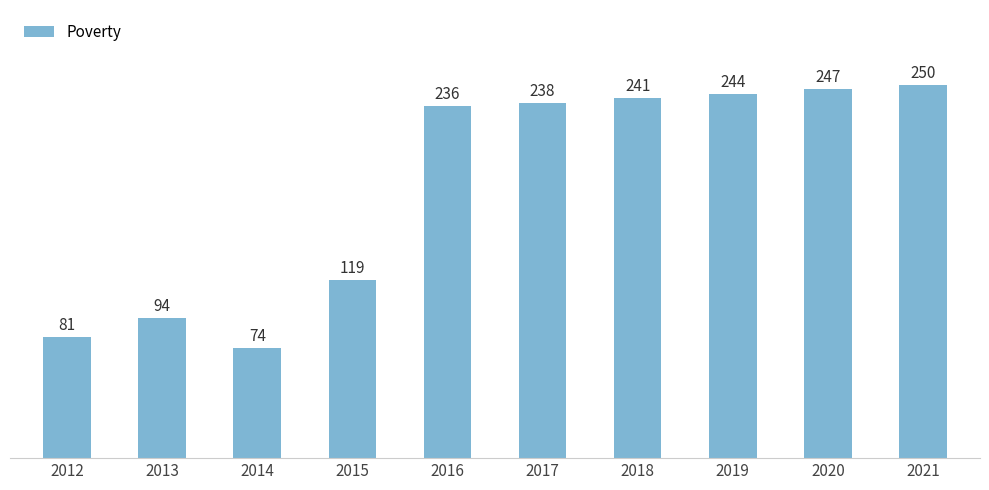

Is it true that the value at 2018 is 241?

True